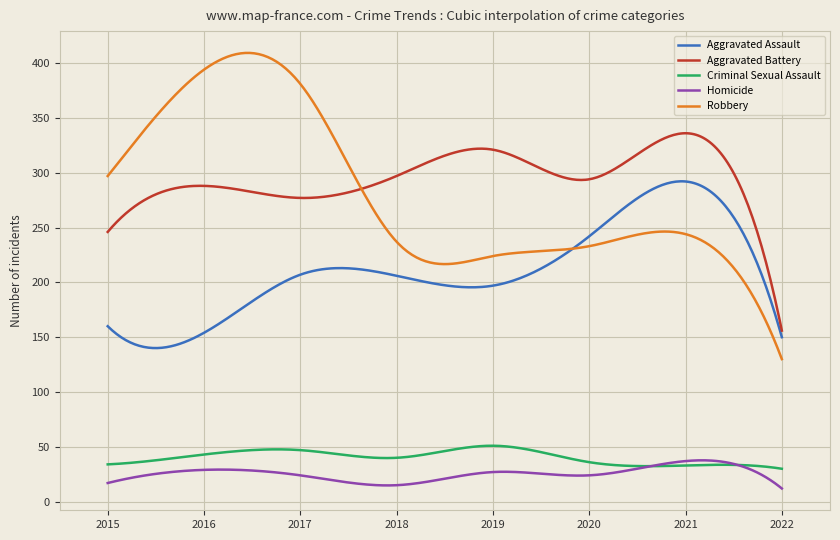

True or false: Robbery and Homicide intersect in this chart.

False